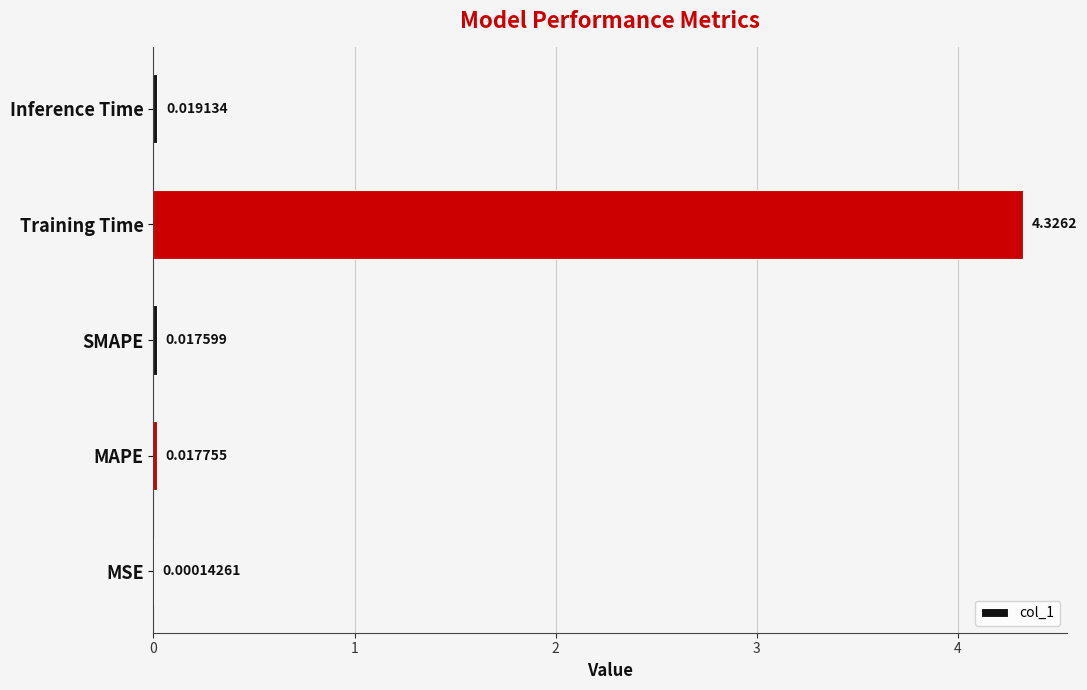

Where is the data nearest to the value 2?

Inference Time